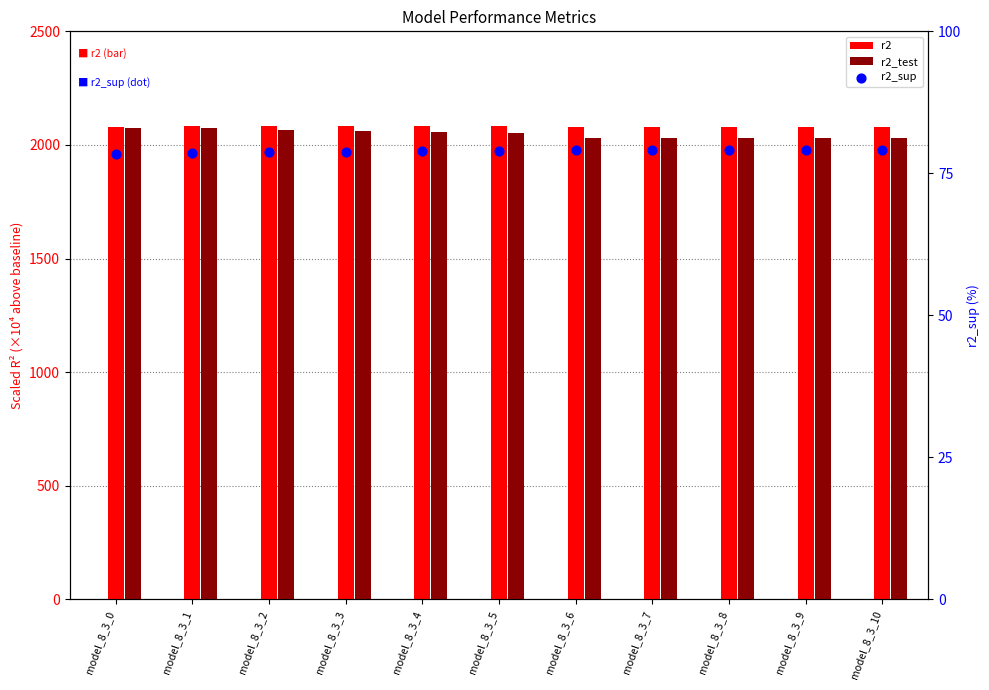

At which category is the sum across all series the highest?

model_8_3_0